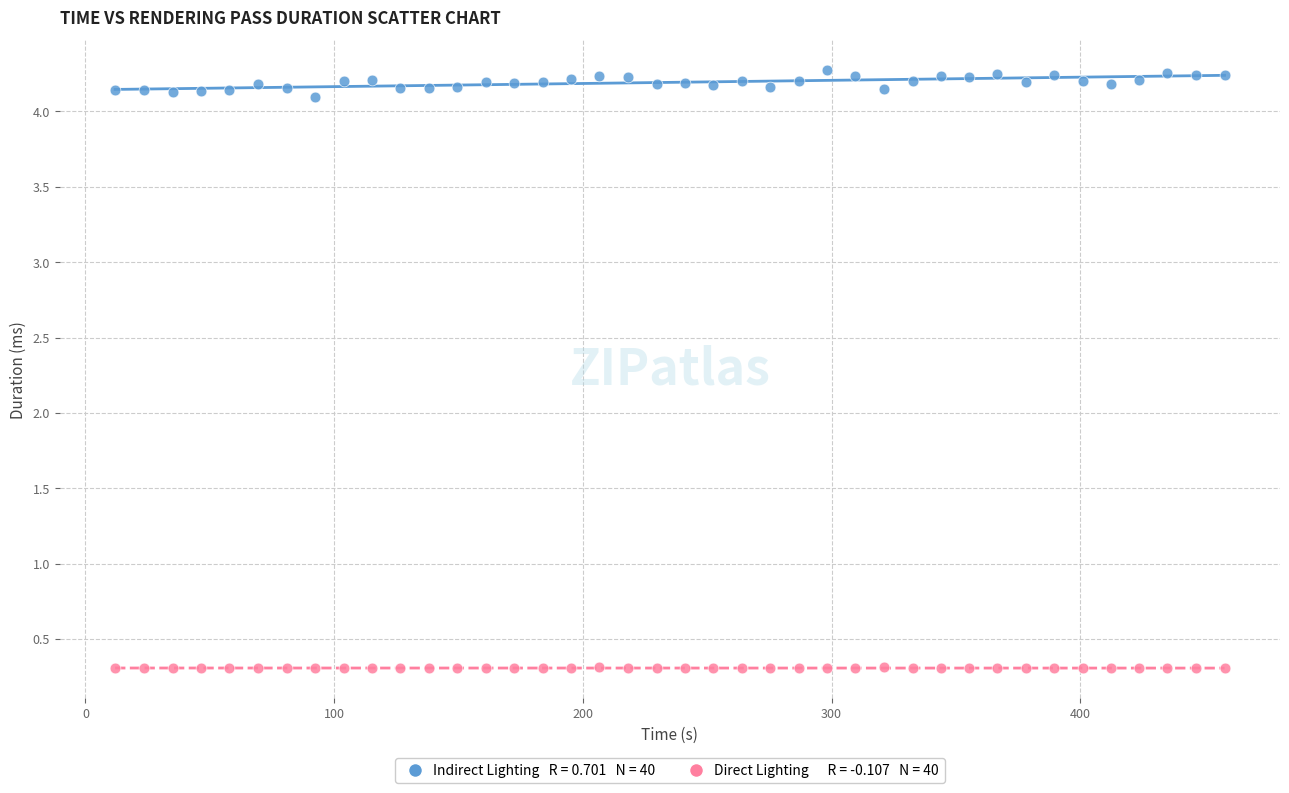

Across all data points, what is the range of Y values (max minus min)?

4.0